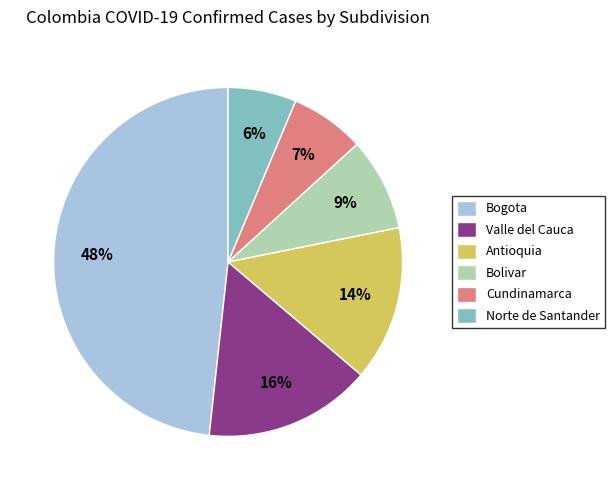

To the nearest percent, what portion does Antioquia represent?

14%